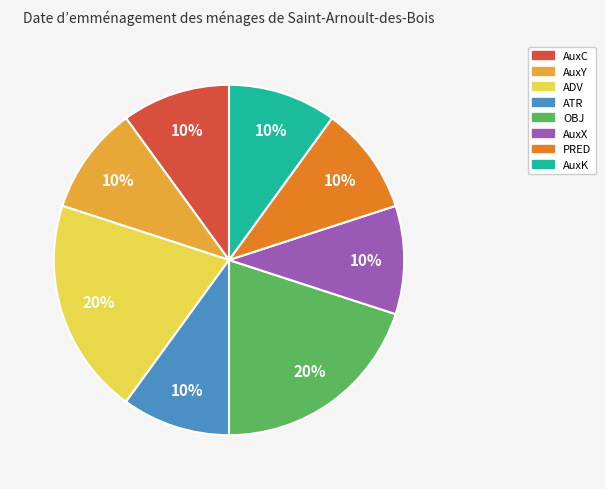

To the nearest percent, what is the combined percentage of ADV and AuxC?

30%